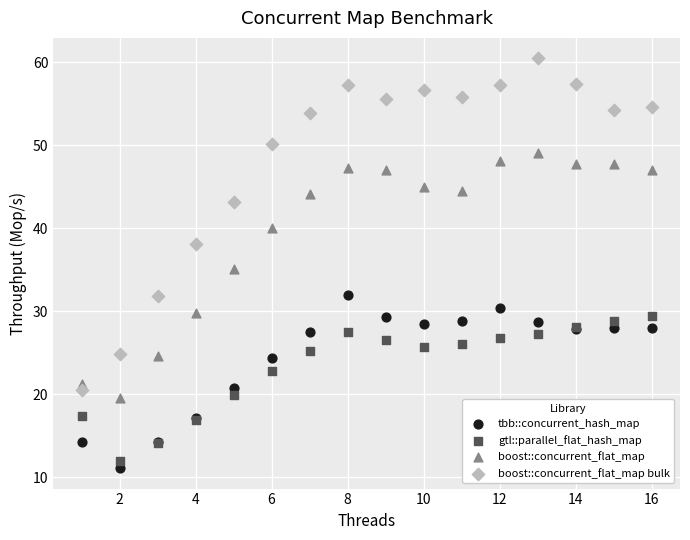

Which series has the widest spread of Y values?

boost::concurrent_flat_map bulk